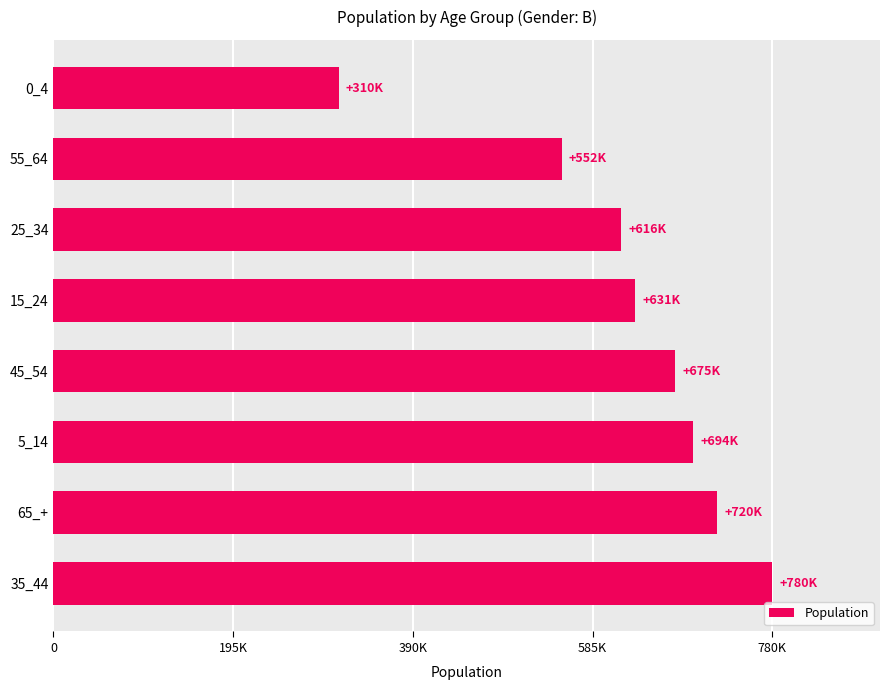

Which label corresponds to the smallest value in the chart?

0_4